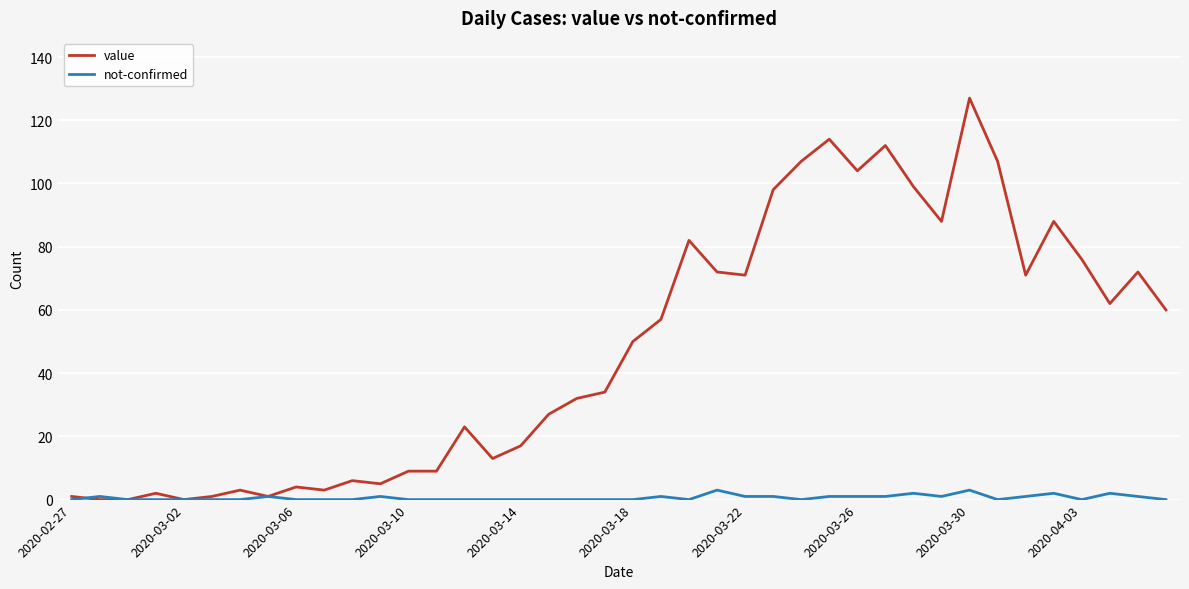

Is this an area chart (filled region under the line)?

No